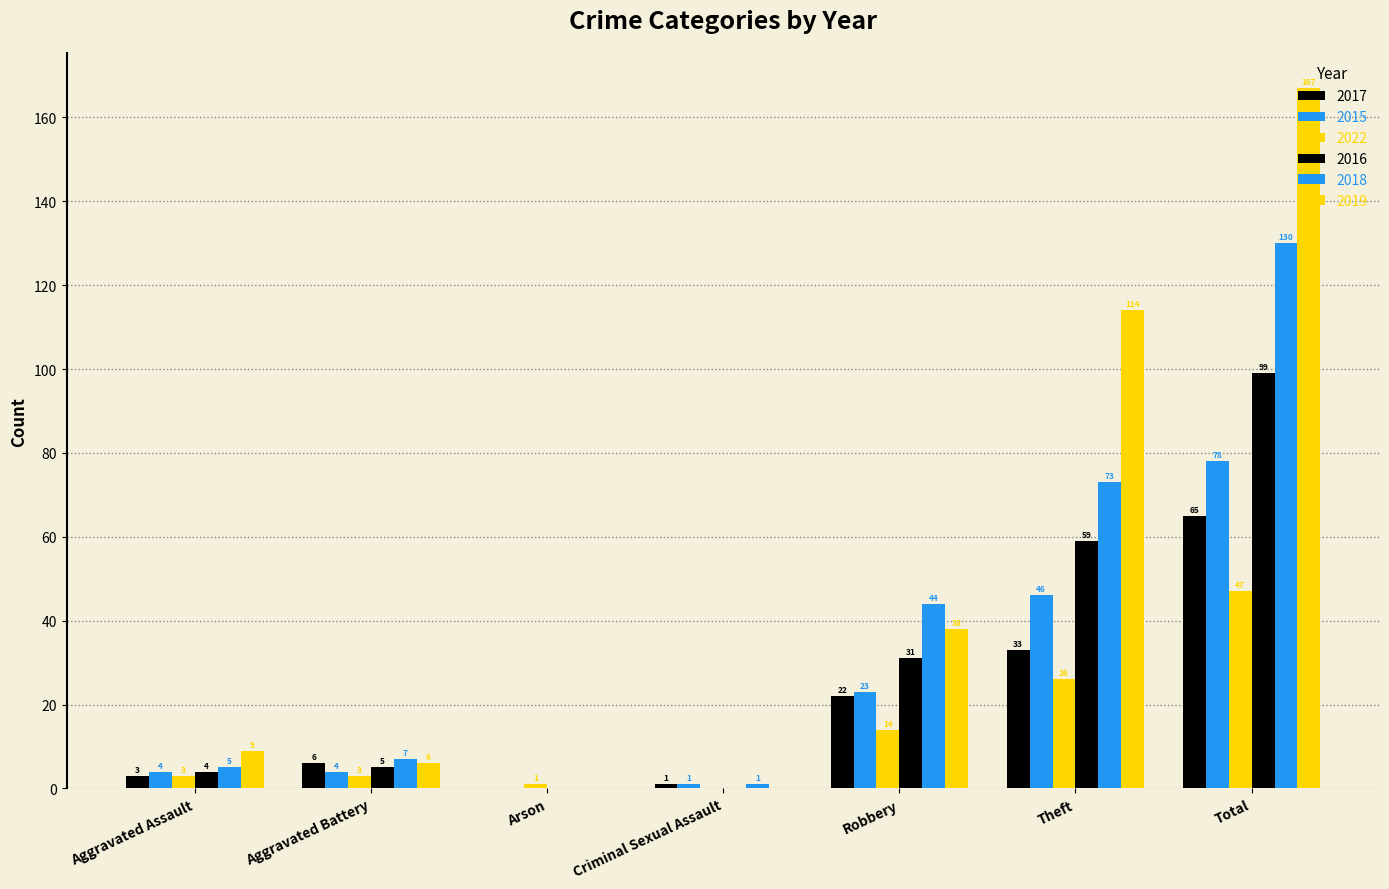

How many groups of bars are there?

7